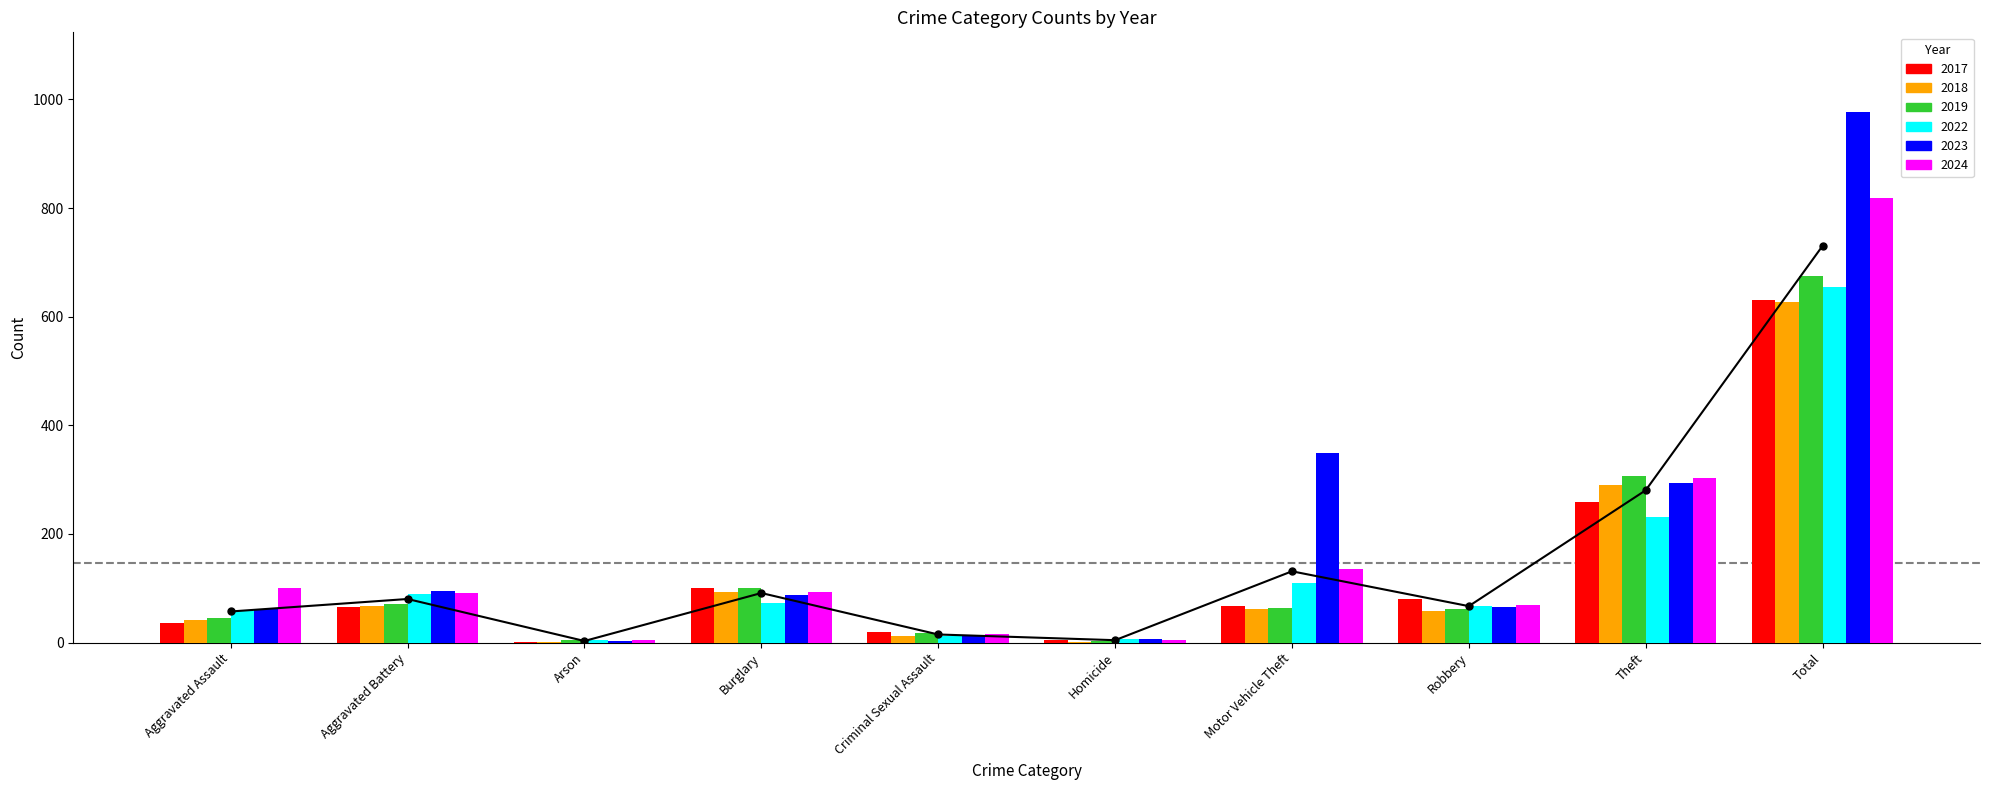

What position from the left is Burglary?

4